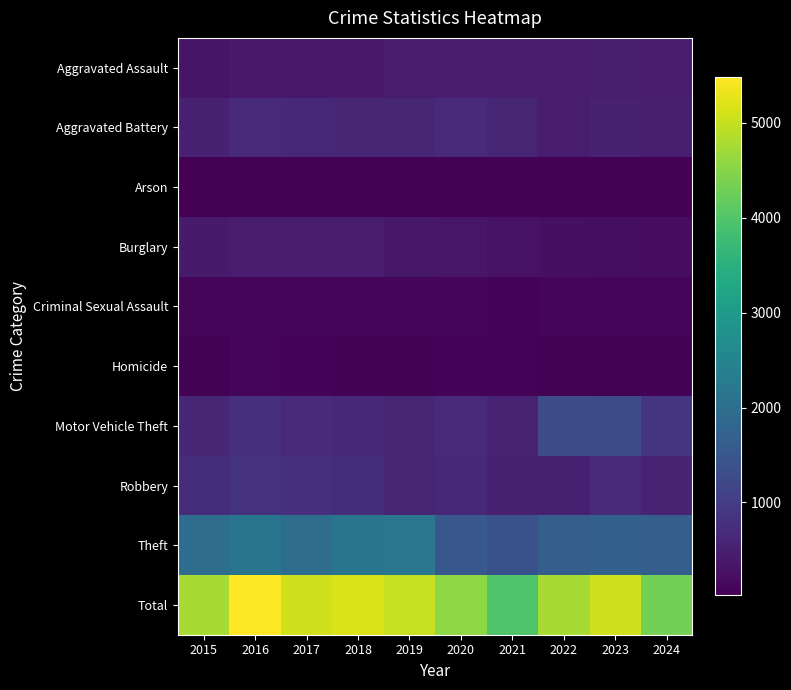

Which series has the largest range (max minus min)?

Total